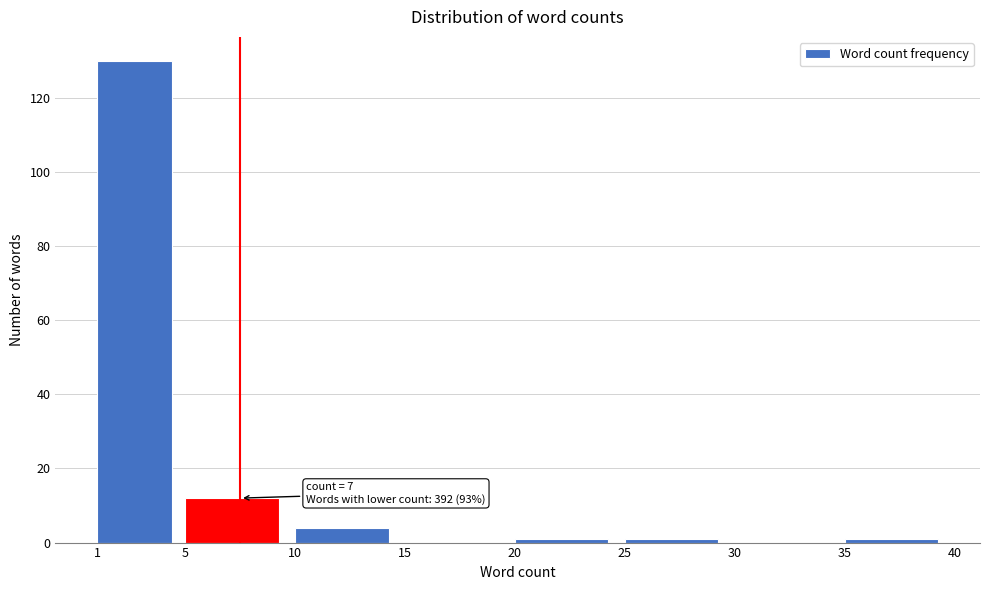

Over which range of the x-axis is the bar tallest?

1 to 5